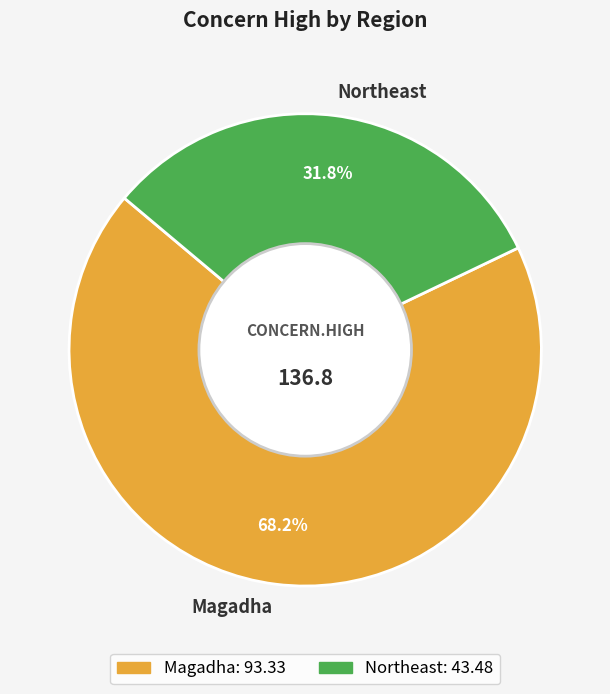

To the nearest percent, what portion does Magadha represent?

68%